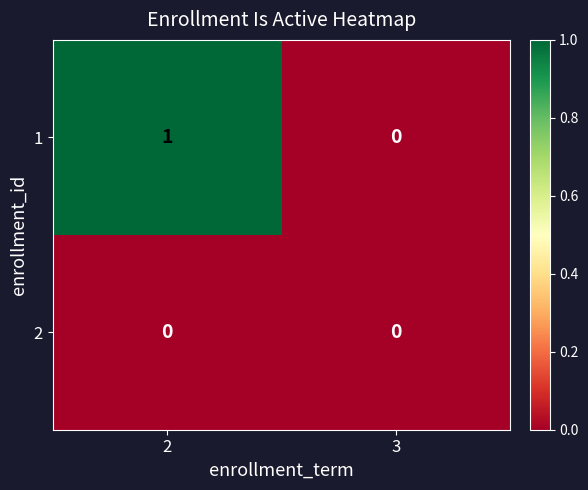

Rank the series by their average value, from highest to lowest.

1, 2